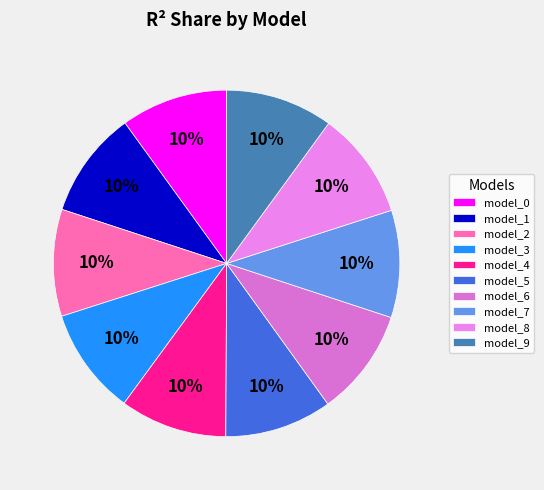

Count the number of slices in the pie.

10